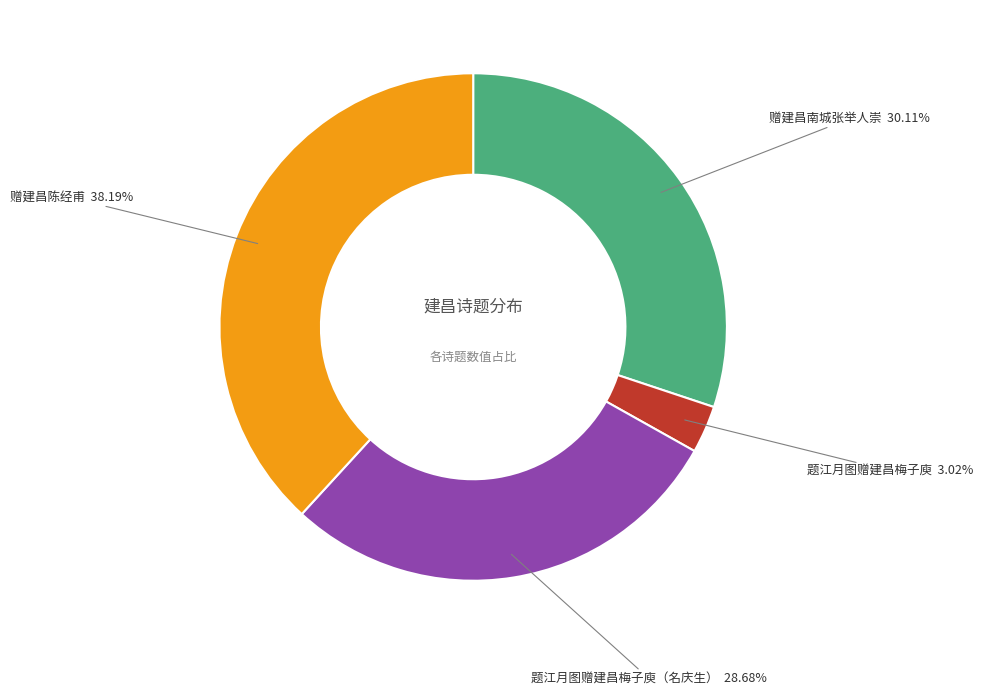

Does any single category account for the majority?

No